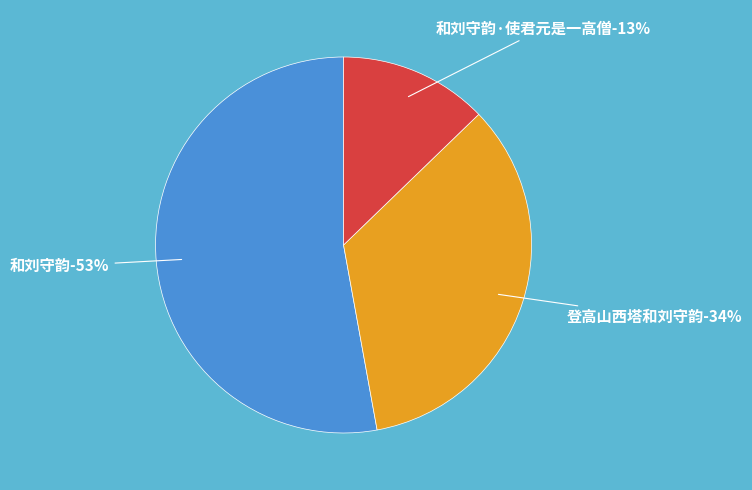

Is there a majority slice in this chart?

Yes